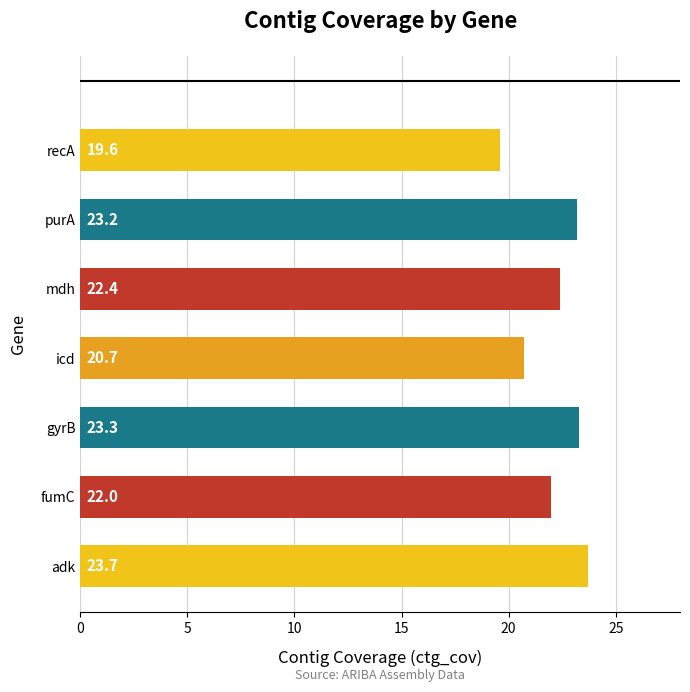

How many data points does each series have?

7